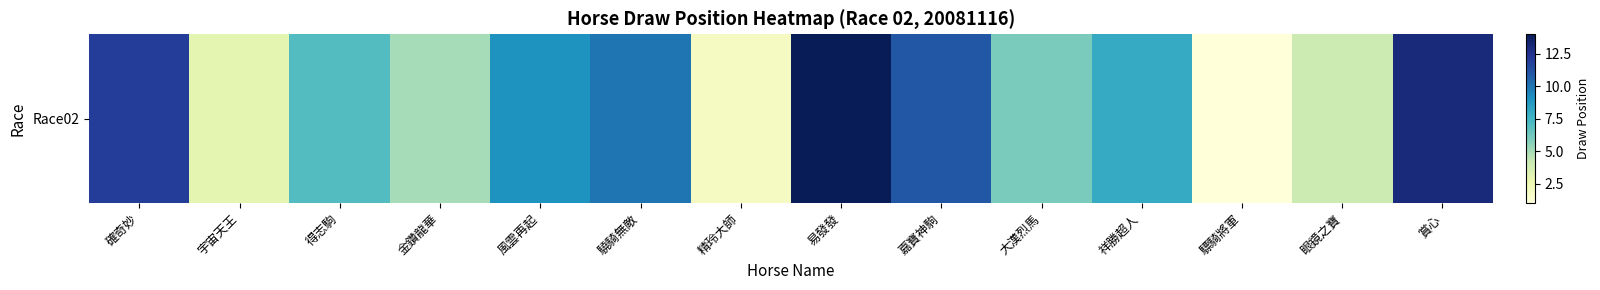

At which category does the chart reach its peak across all series?

易發發